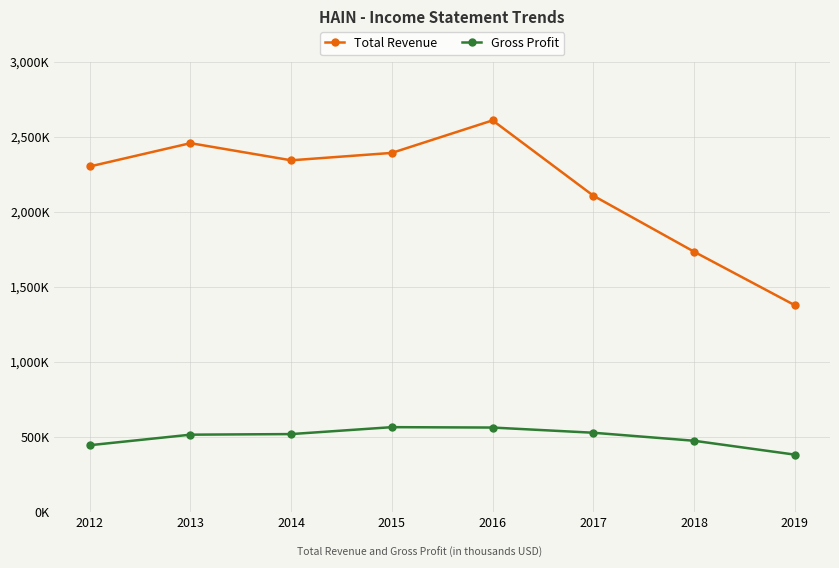

What is the sum of the Total Revenue values at 2016 and 2019?

3987800